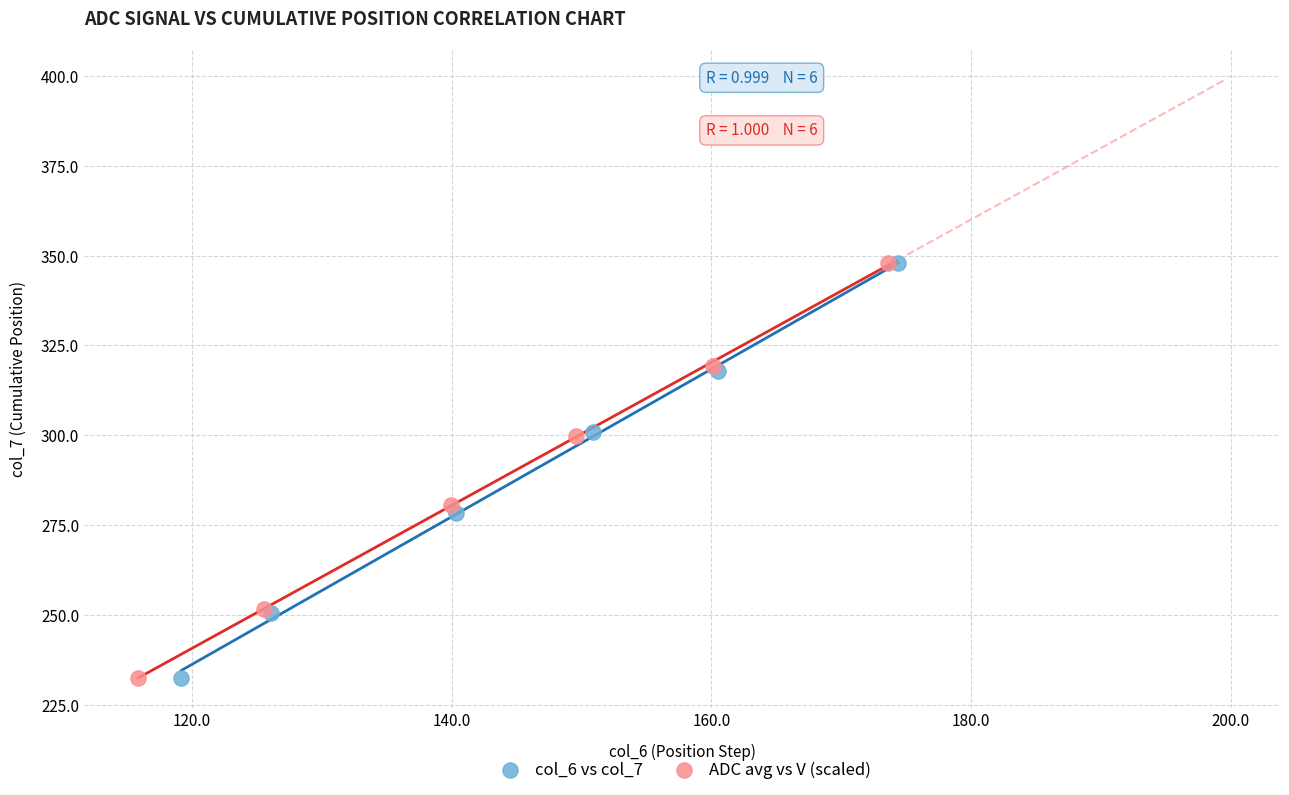

What are all the series names shown in the legend?

col_6 vs col_7, ADC avg vs V (scaled)